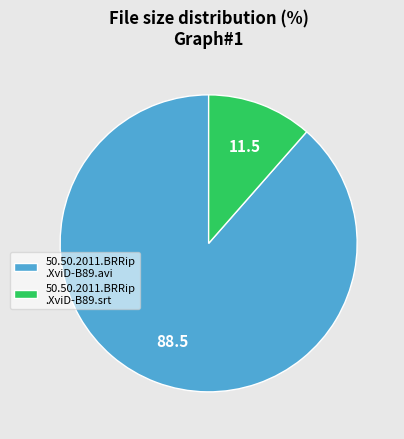

Count the number of slices in the pie.

2